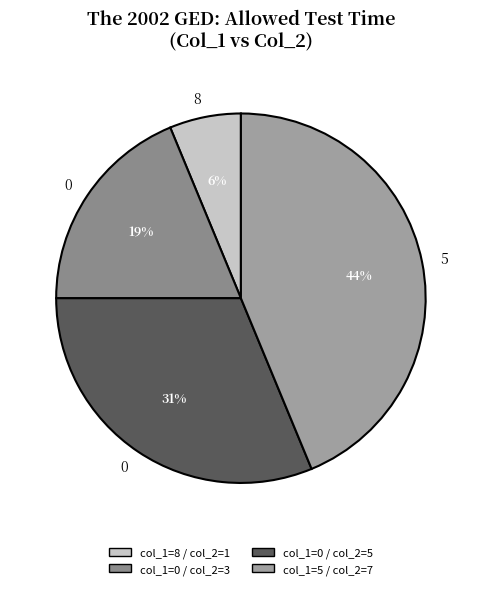

To the nearest percent, what is the average slice percentage?

25%